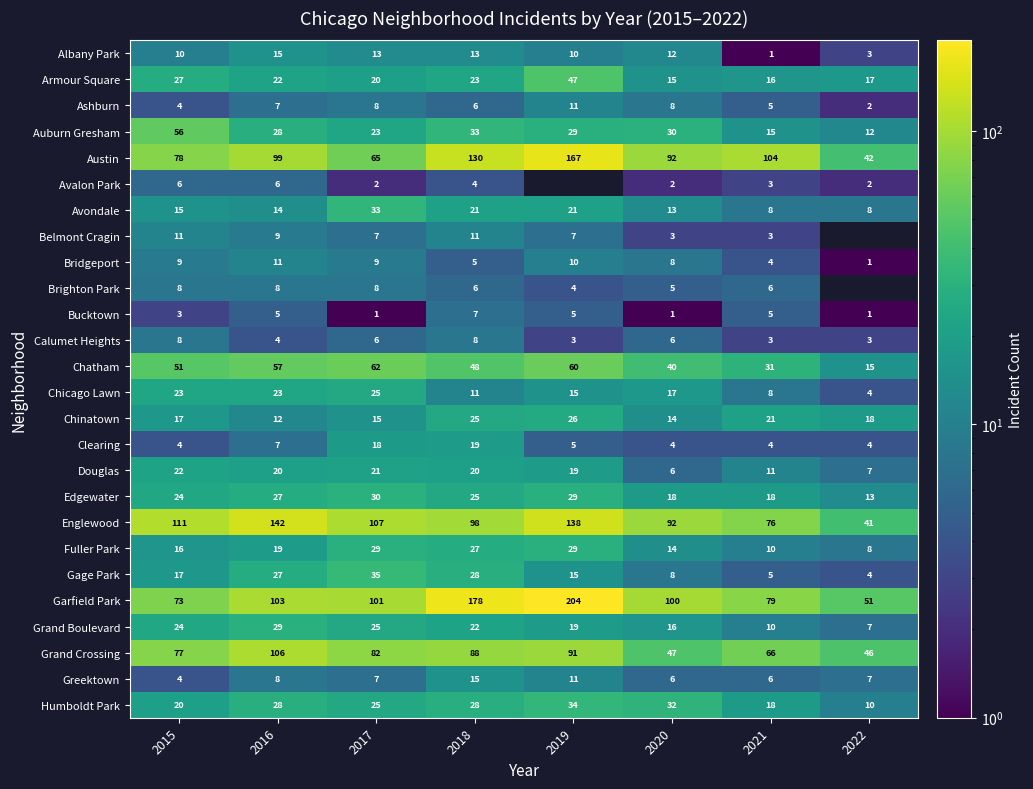

What is the sum of the Avondale values at 2015 and 2022?

23